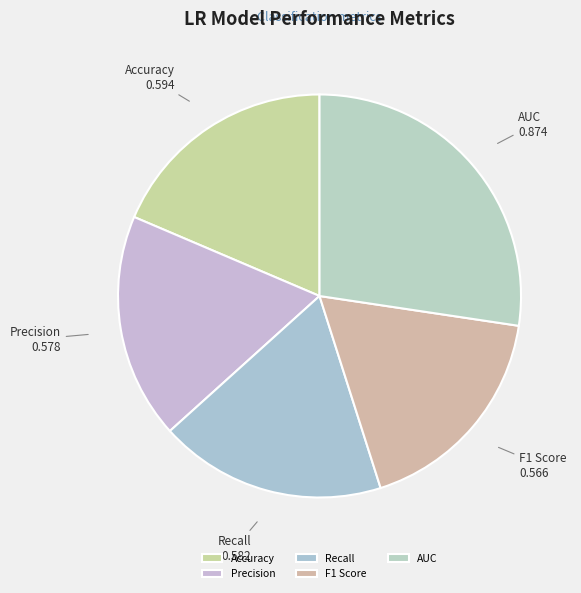

How many slices are in this pie chart?

5